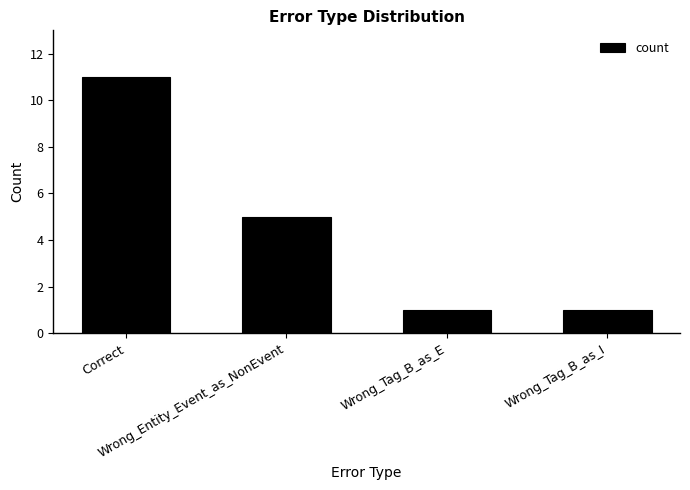

What is the sum of the values at Wrong_Entity_Event_as_NonEvent and Correct?

16